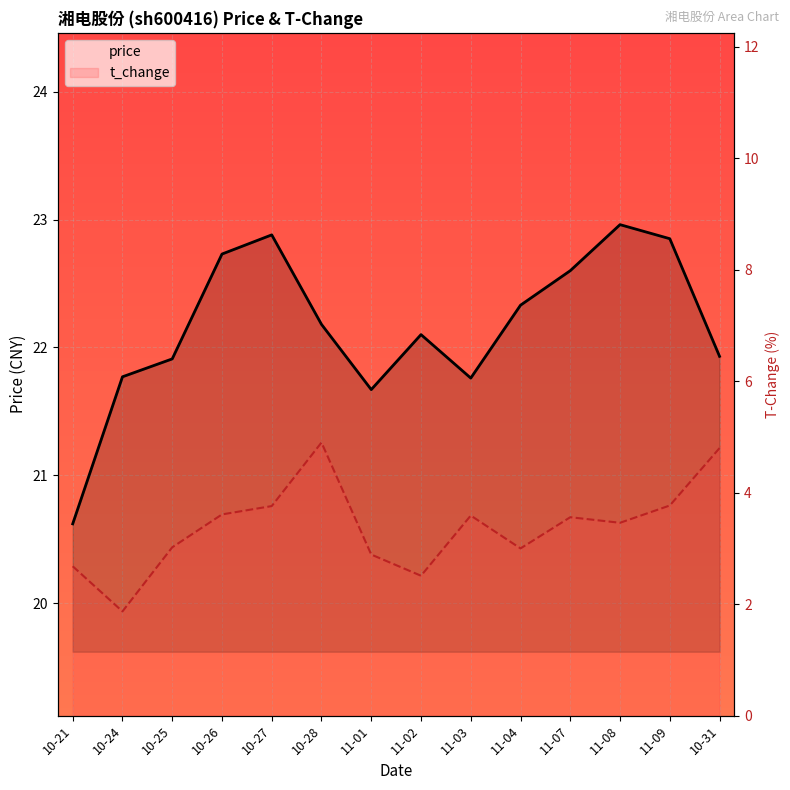

What is the average value of the price series?

22.2